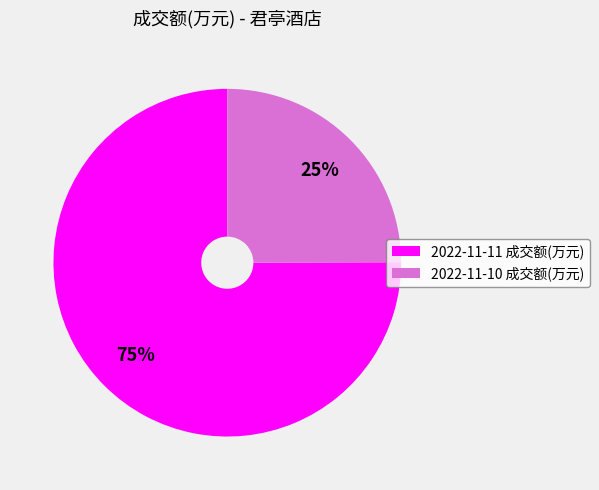

Which category accounts for the majority?

2022-11-11 成交额(万元)